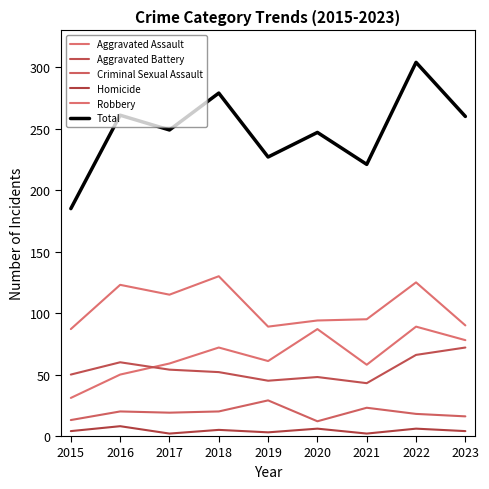

Does the chart have visible grid lines?

No